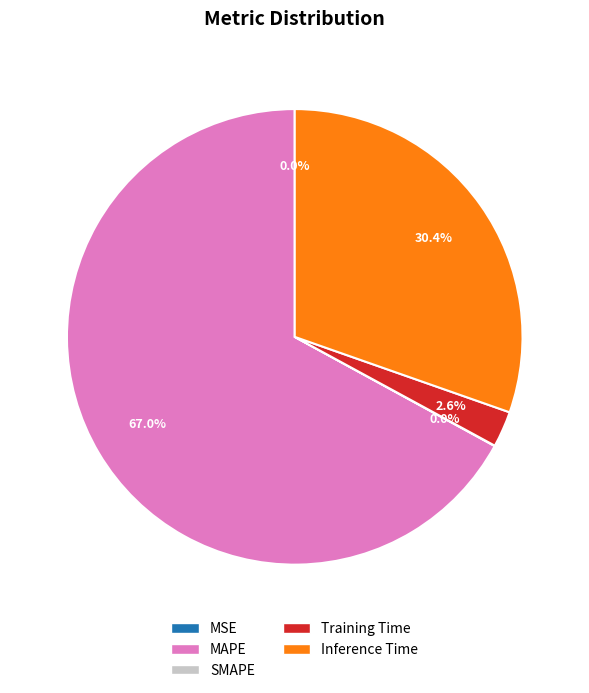

Which slice is the largest?

MAPE